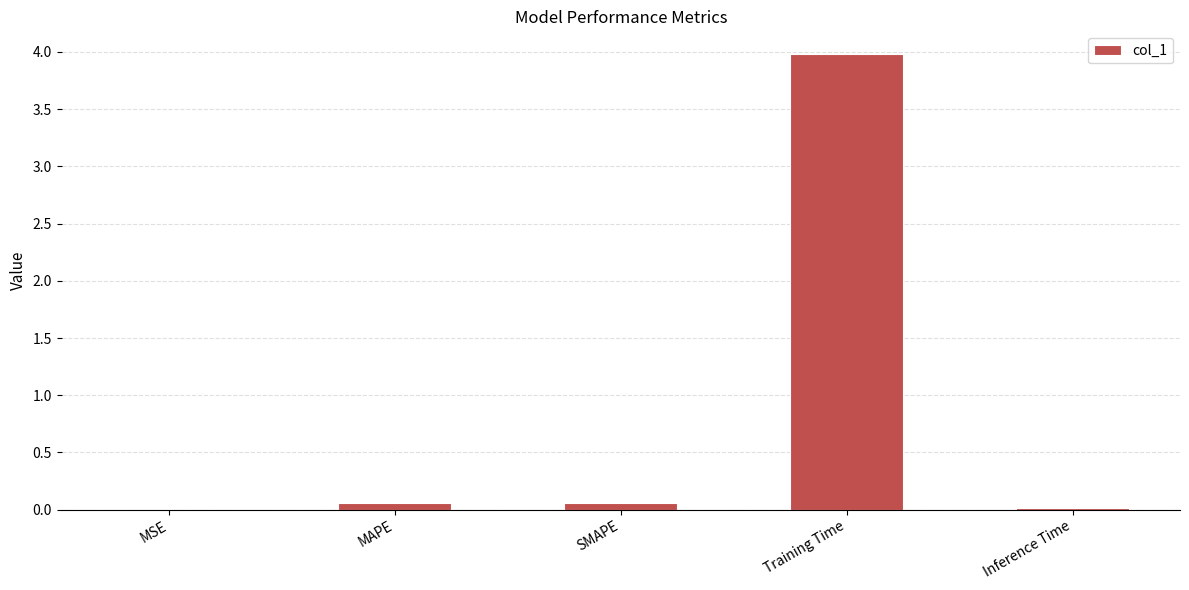

Which label corresponds to the largest value in the chart?

Training Time